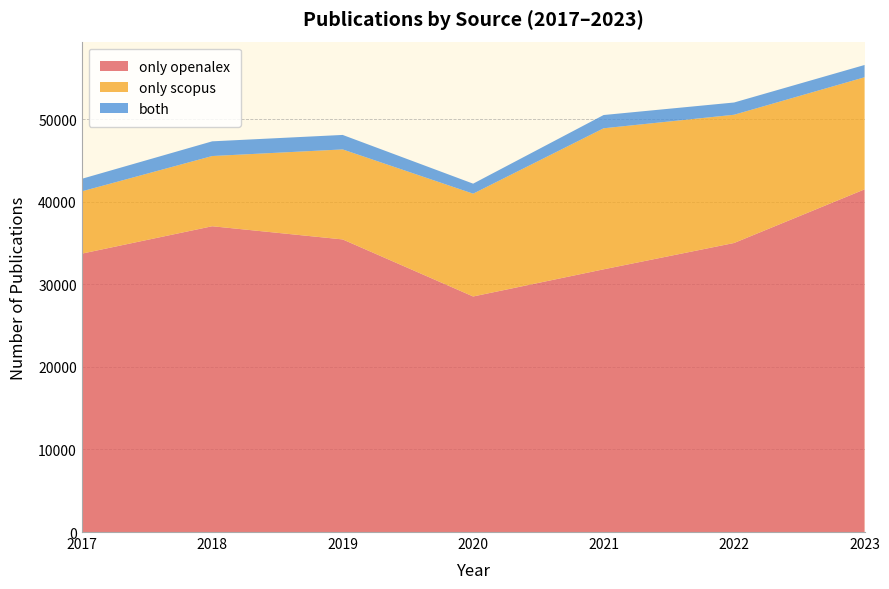

Reading right to left, extract all data points from this chart.

only openalex: 41506	35011	31821	28532	35443	37039	33718
only scopus: 13578	15533	17084	12451	10901	8504	7543
both: 1487	1483	1605	1214	1755	1780	1520